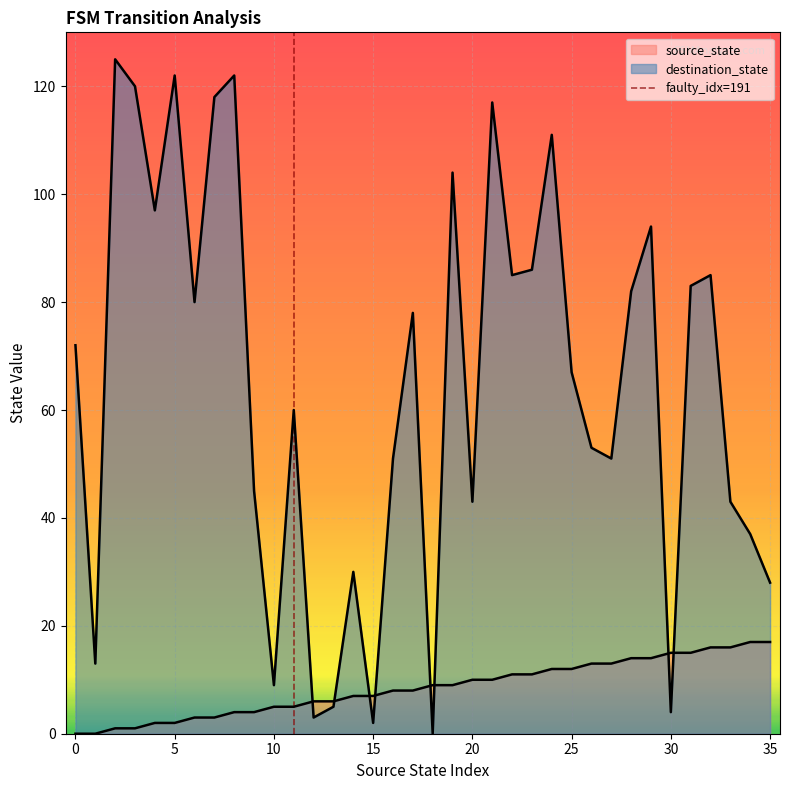

How many times do destination_state and source_state cross each other?

8